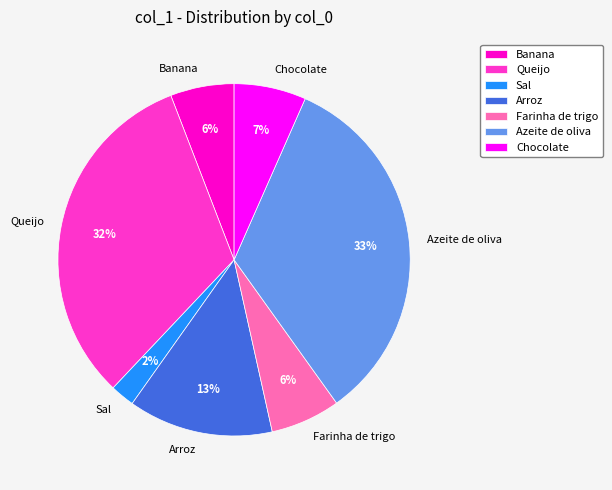

To the nearest percent, what is the average slice percentage?

14%